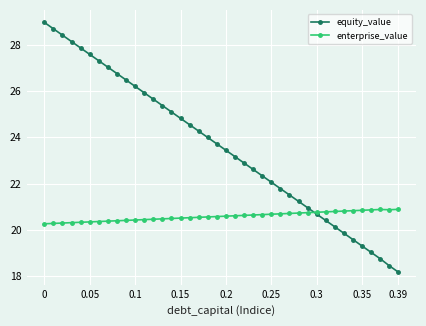

What is the value of the equity_value point at the 34th from the left?

19.9